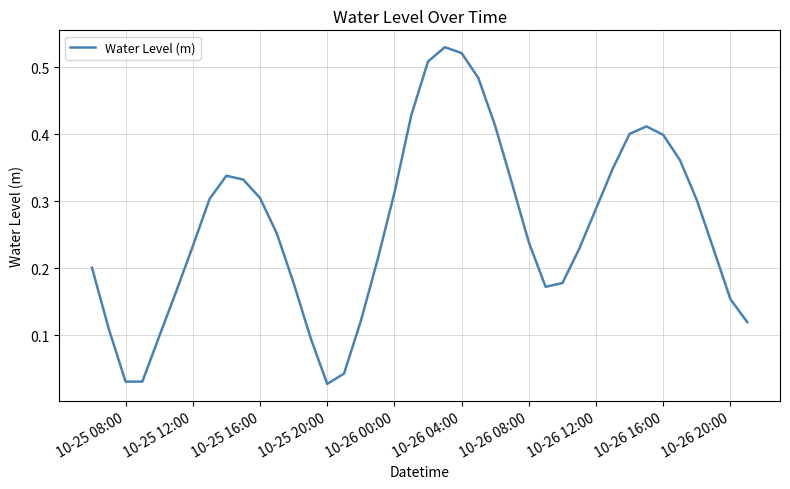

The chart shows a value of 0.9 at 10-26 04:00. True or false?

False